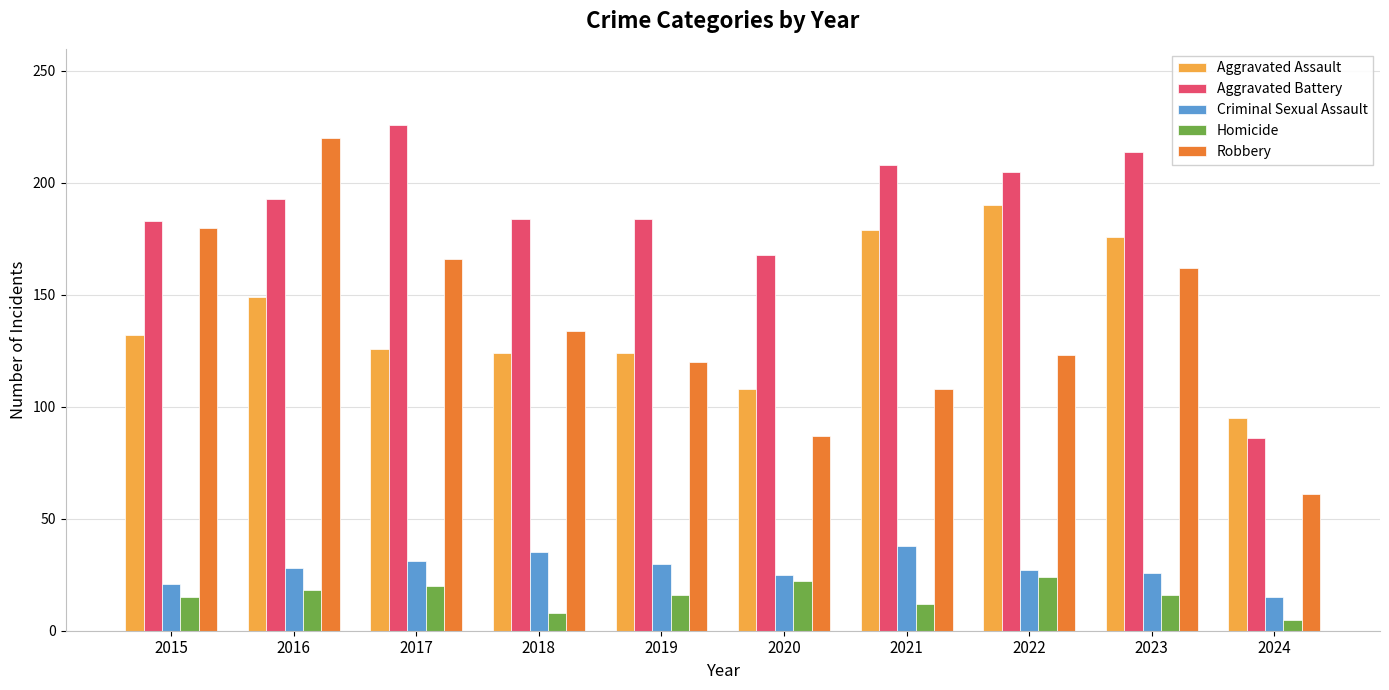

How many groups of bars are there?

10